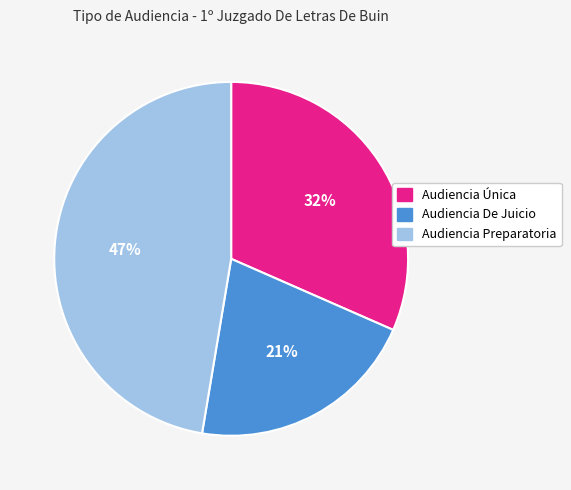

What is the ratio of the value at Audiencia De Juicio to the value at Audiencia Preparatoria?

0.4